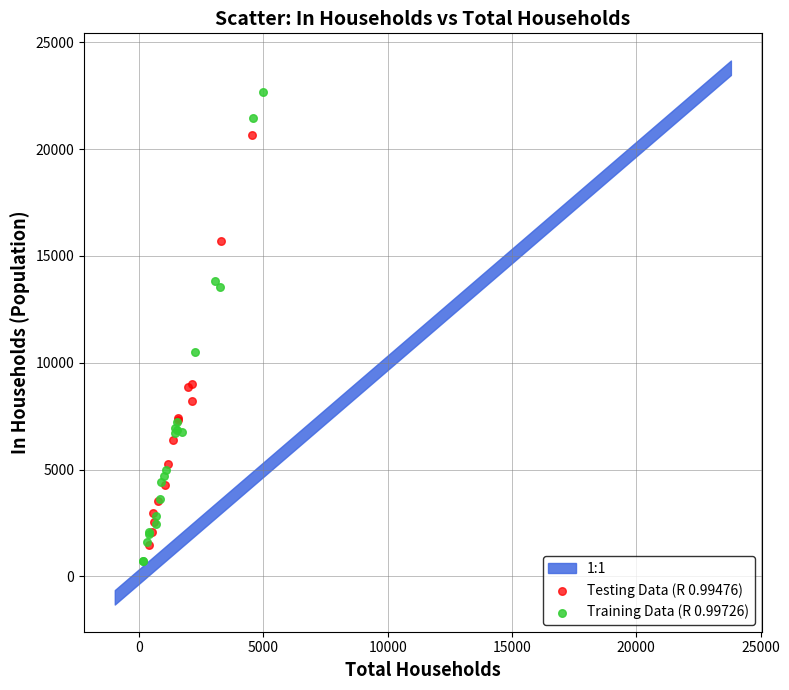

Which series reaches the maximum Y coordinate?

Training Data (R 0.99726)